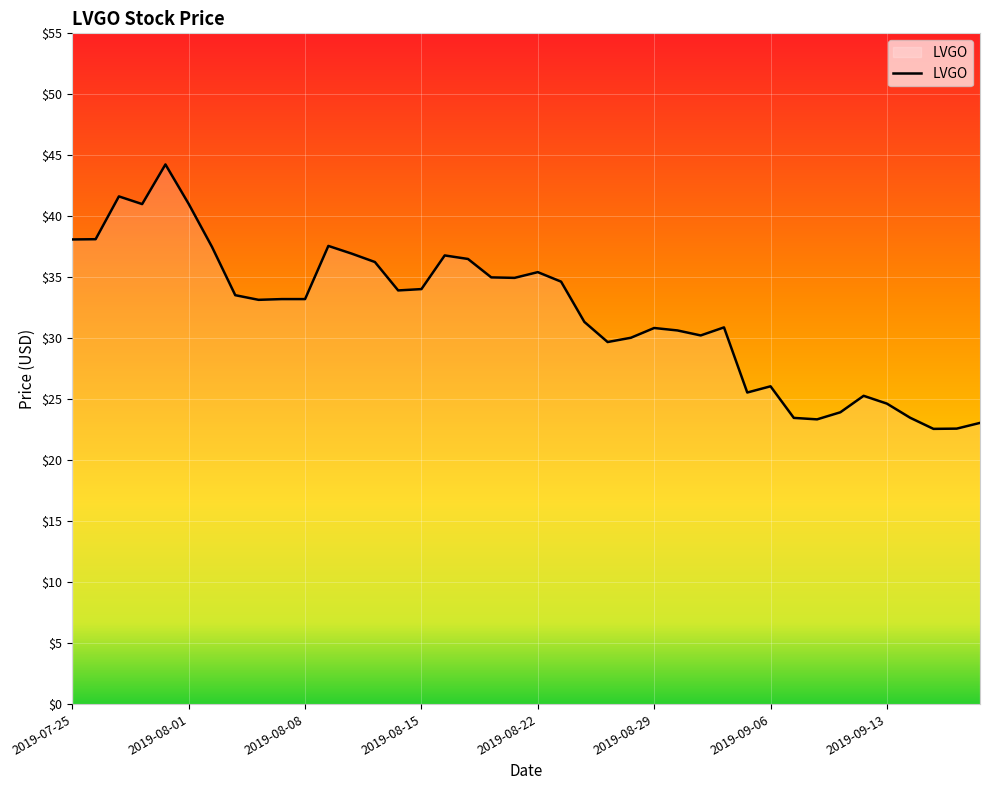

What is the difference between the maximum and minimum values?

21.7